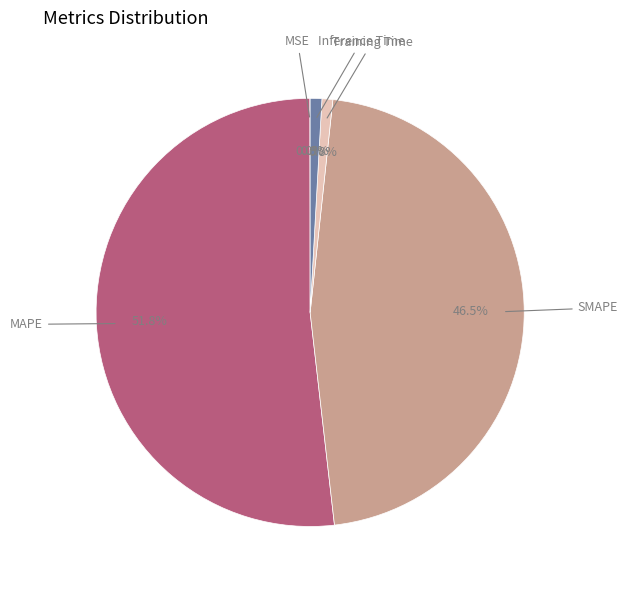

To the nearest percent, what is the average slice percentage?

20%